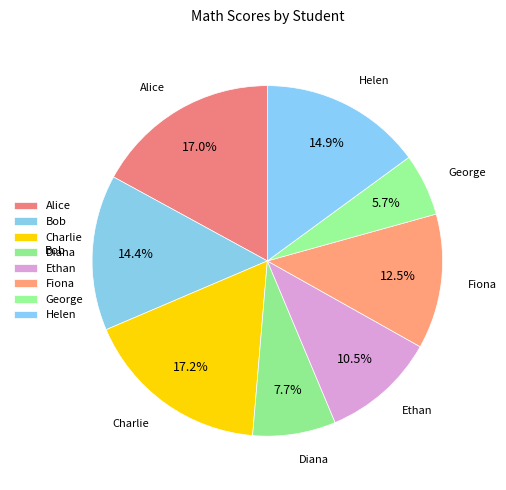

How many segments does this pie chart have?

8